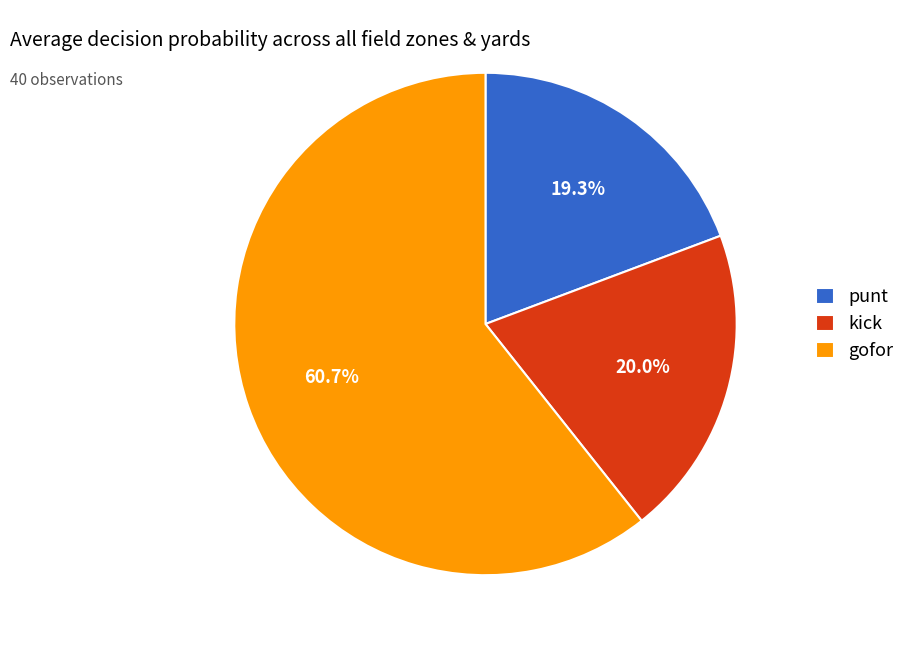

How many segments does this pie chart have?

3